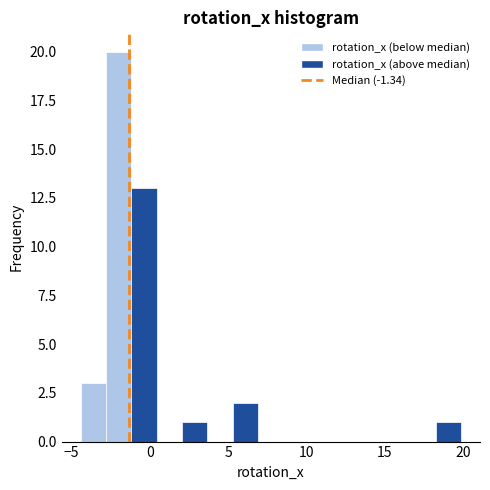

Around what value on the x-axis is the tallest bar? Give the approximate position of its centre, as read against the axis.

-2.0